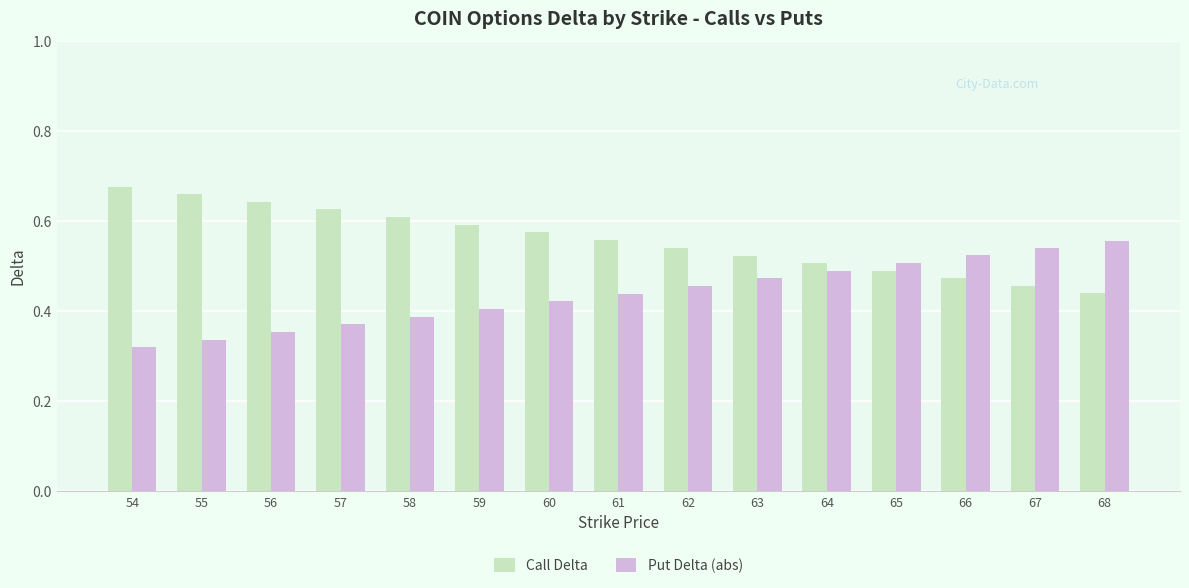

Is it true that Put Delta (abs) equals 0.2 at 65?

False